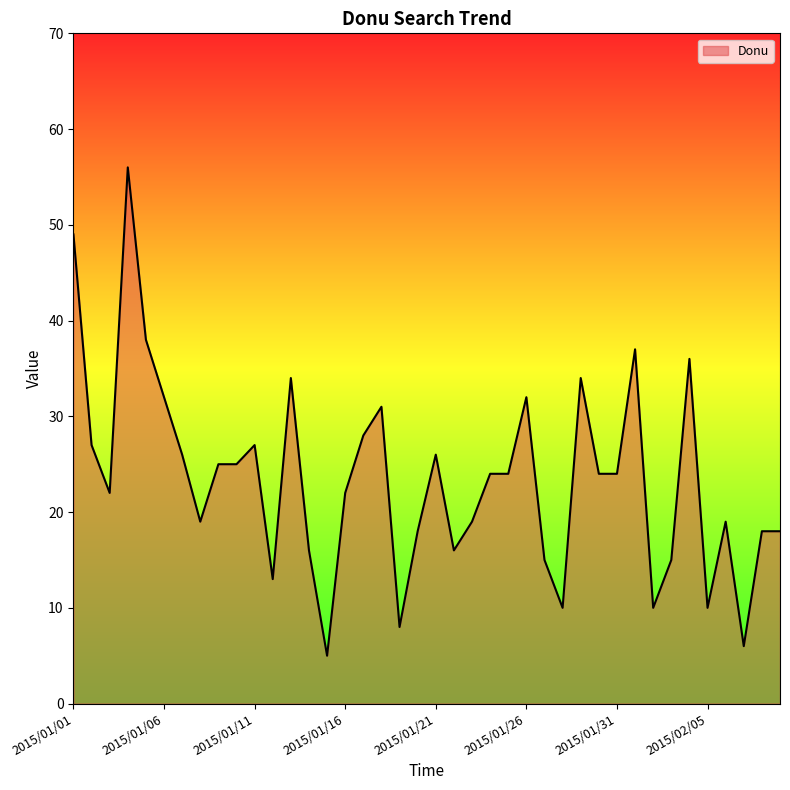

Does the chart display data point markers on the line(s)?

No